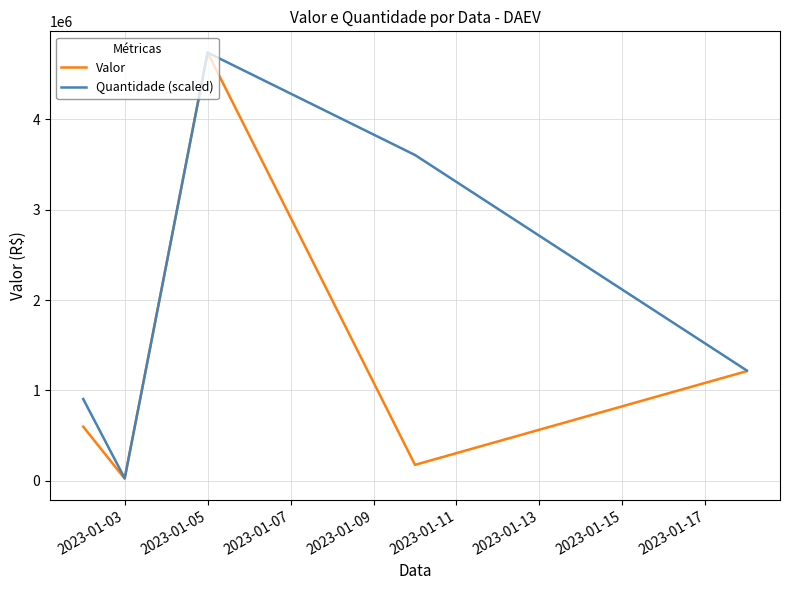

What is the maximum value for Valor?

4739288.7